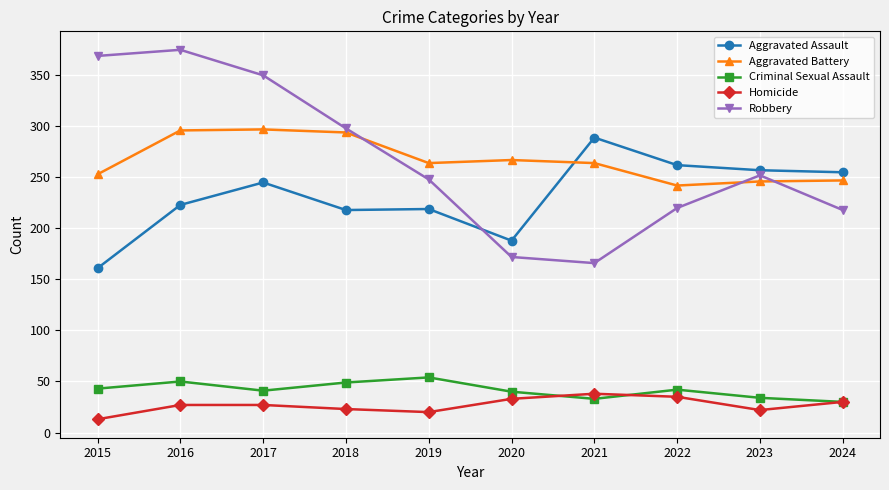

True or false: Homicide and Criminal Sexual Assault cross at least once.

True